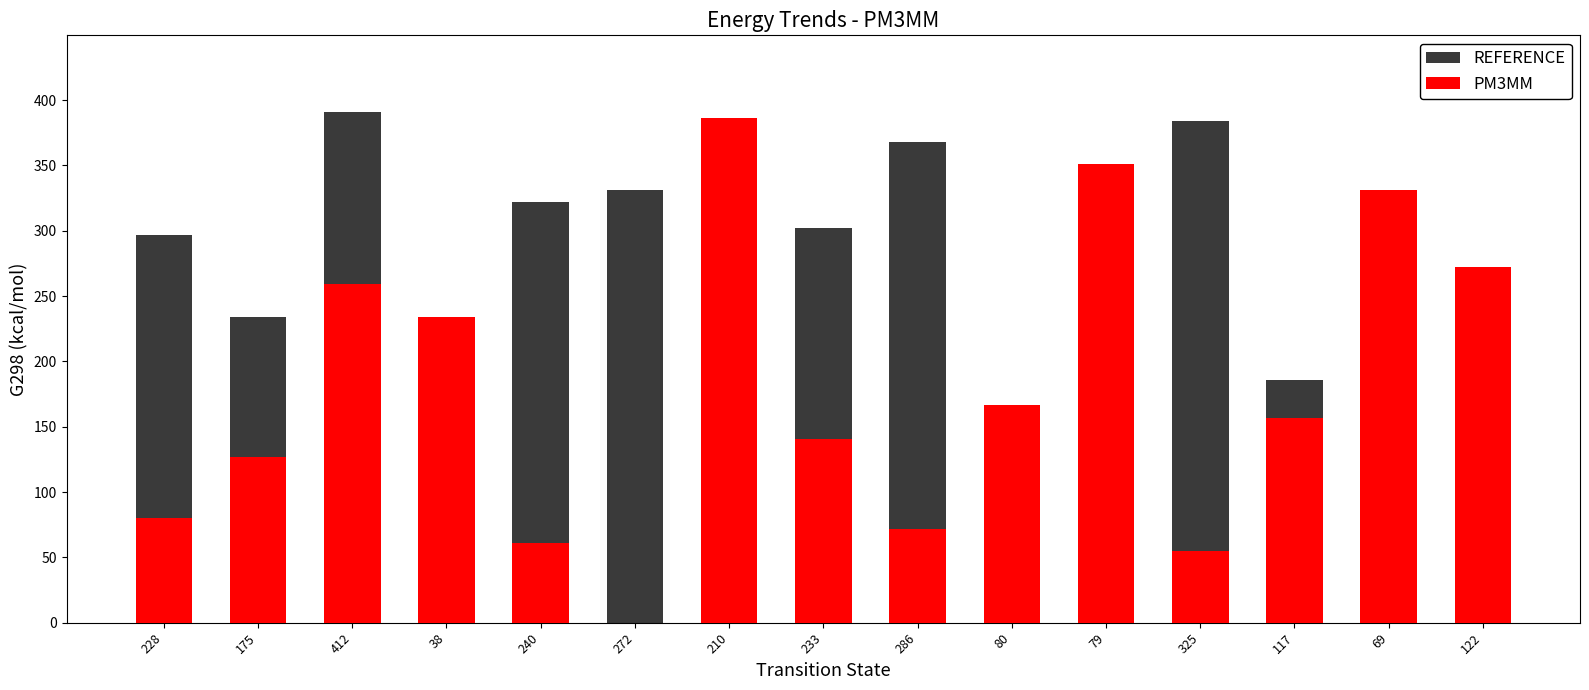

What is the average value of the PM3MM series?

180